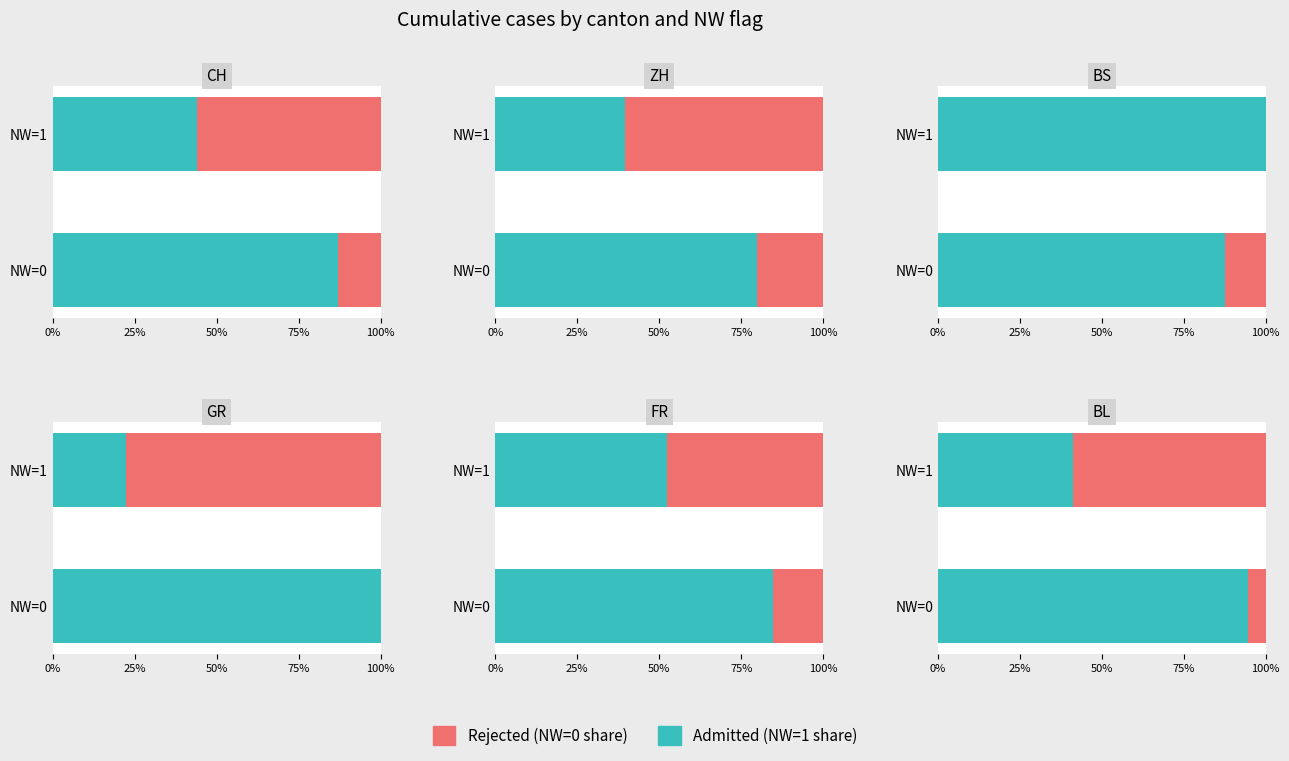

At how many categories does at least one series exceed 85?

1